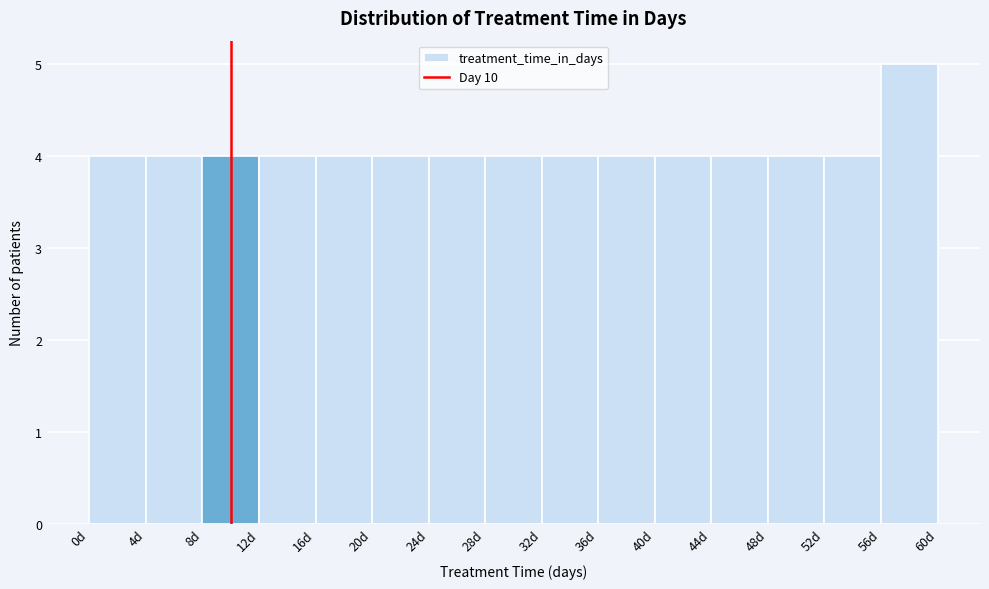

Reading left to right, list every bar in this chart as the range it spans on the x-axis followed by its height. The values are not printed on the chart, so give them approximately, as read against the axis.

0 to 4: 4
4 to 8: 4
8 to 12: 4
12 to 16: 4
16 to 20: 4
20 to 24: 4
24 to 28: 4
28 to 32: 4
32 to 36: 4
36 to 40: 4
40 to 44: 4
44 to 48: 4
48 to 52: 4
52 to 56: 4
56 to 60: 5